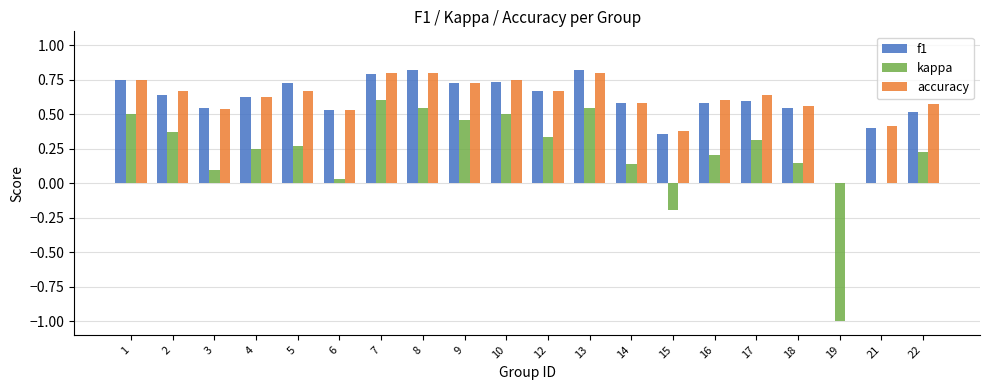

At which label does kappa reach its peak?

7